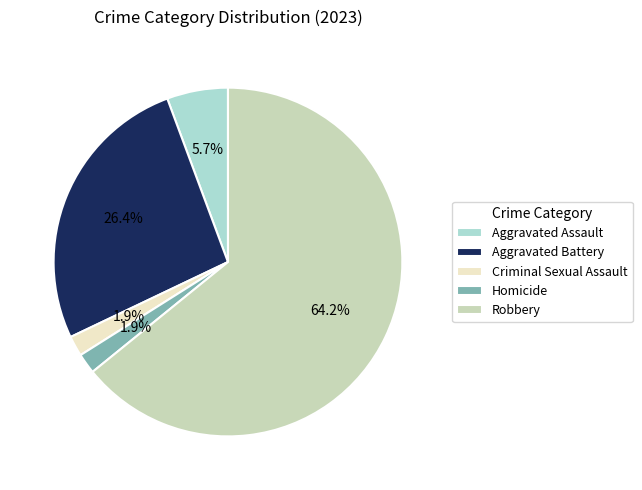

Is it true that Robbery is 52% of the pie?

False